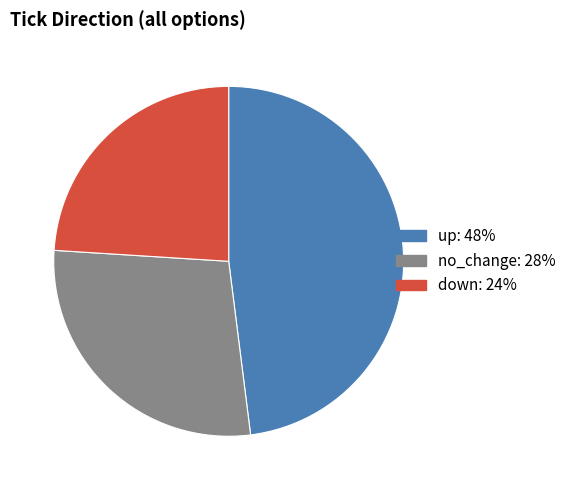

True or false: up accounts for 48% of the total.

True